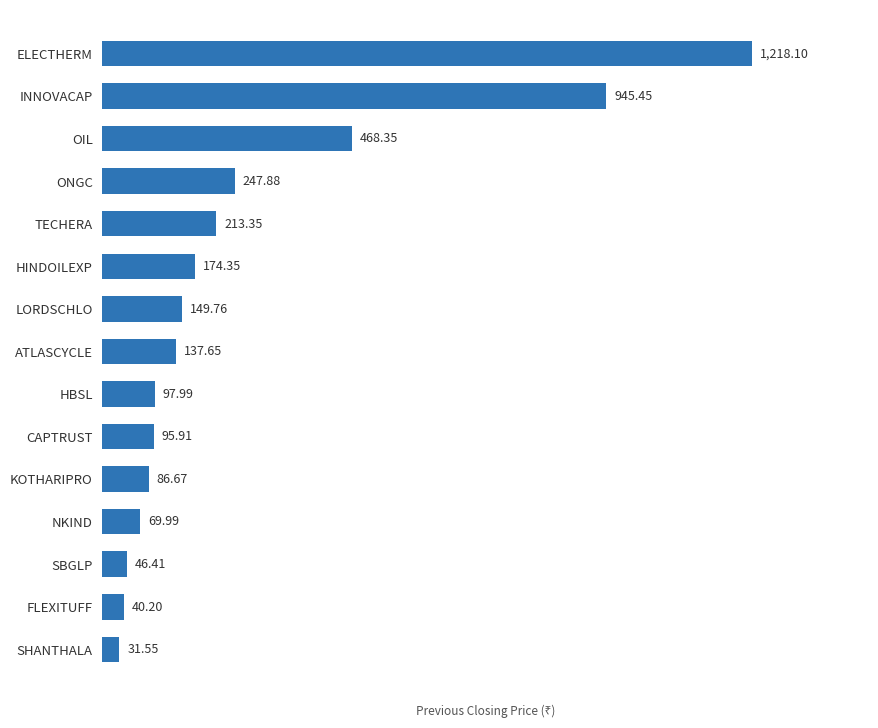

What is the greatest value displayed?

1218.1